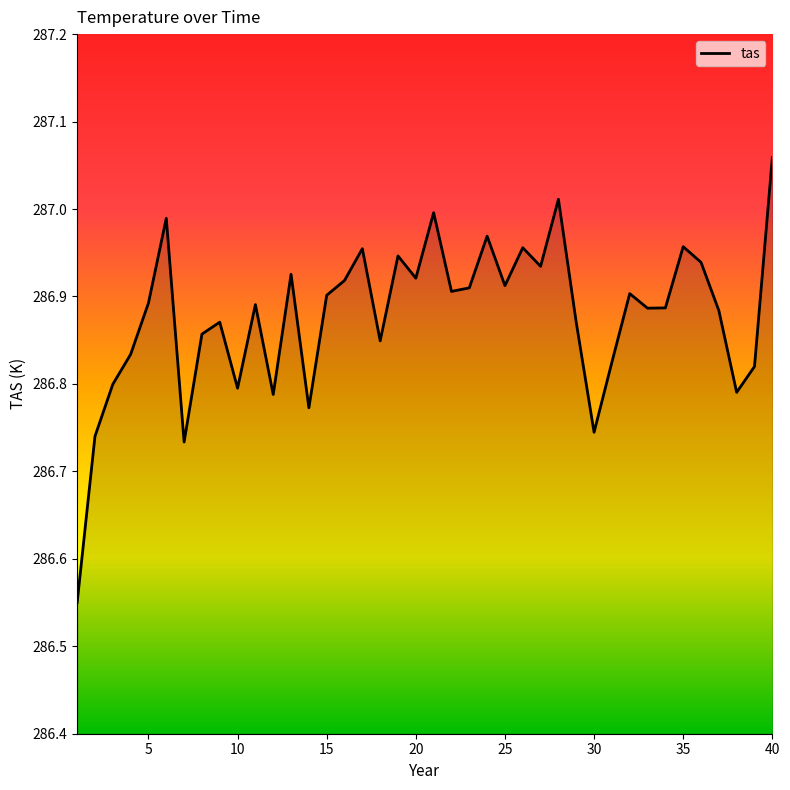

What is the difference between the maximum and minimum values?

0.5